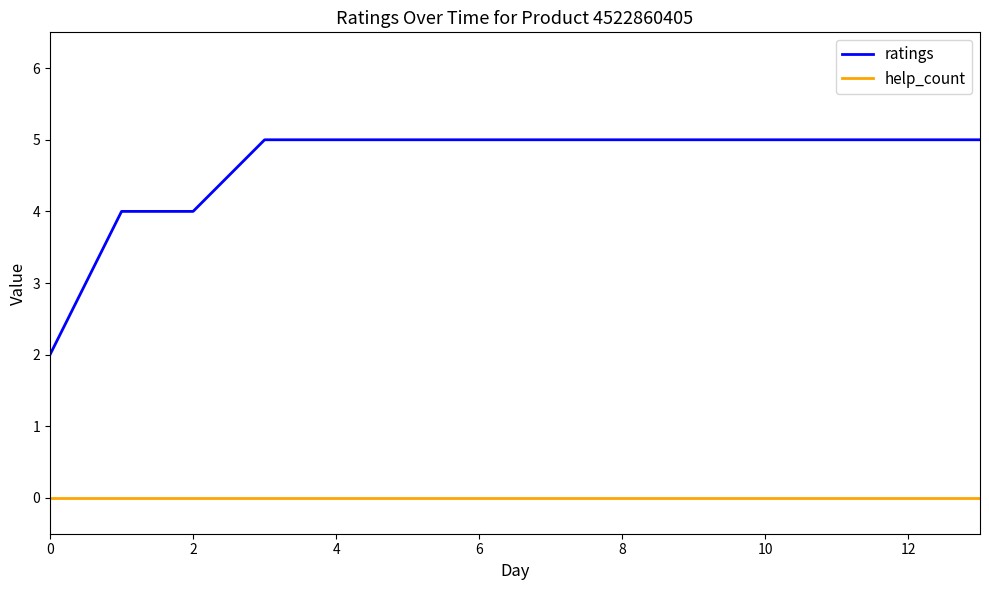

True or false: help_count and ratings cross at least once.

False